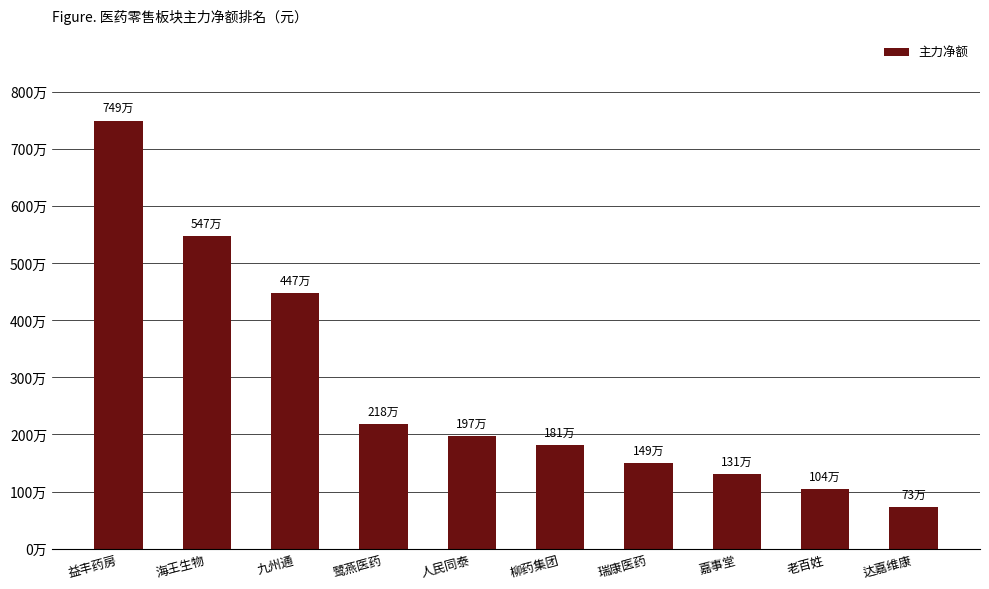

Does the chart contain any negative values?

No